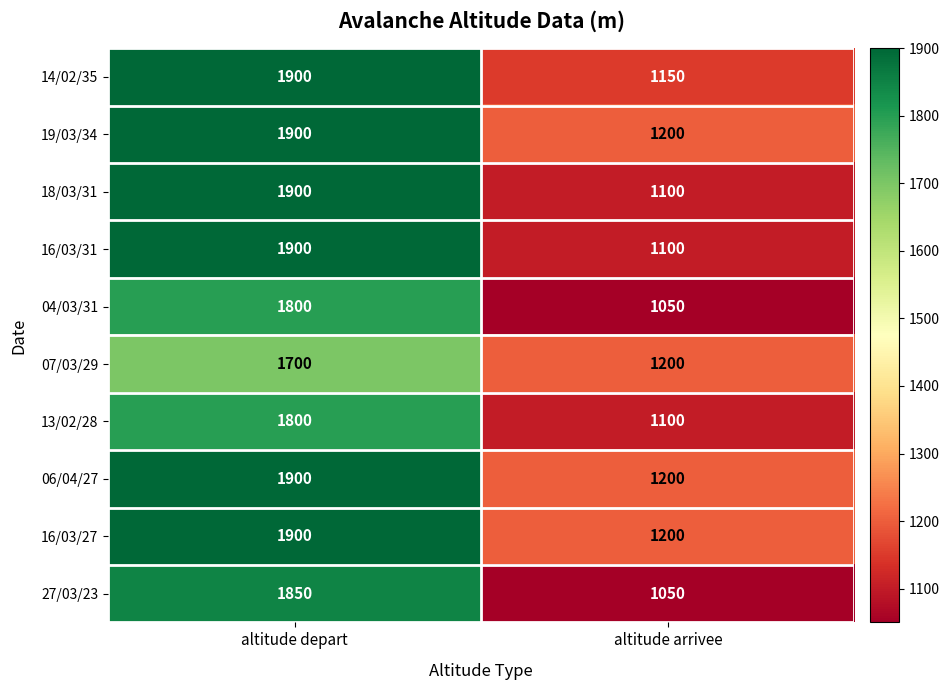

Reading right to left, what are all the values shown in this chart?

14/02/35: altitude arrivee=1150	altitude depart=1900
19/03/34: altitude arrivee=1200	altitude depart=1900
18/03/31: altitude arrivee=1100	altitude depart=1900
16/03/31: altitude arrivee=1100	altitude depart=1900
04/03/31: altitude arrivee=1050	altitude depart=1800
07/03/29: altitude arrivee=1200	altitude depart=1700
13/02/28: altitude arrivee=1100	altitude depart=1800
06/04/27: altitude arrivee=1200	altitude depart=1900
16/03/27: altitude arrivee=1200	altitude depart=1900
27/03/23: altitude arrivee=1050	altitude depart=1850